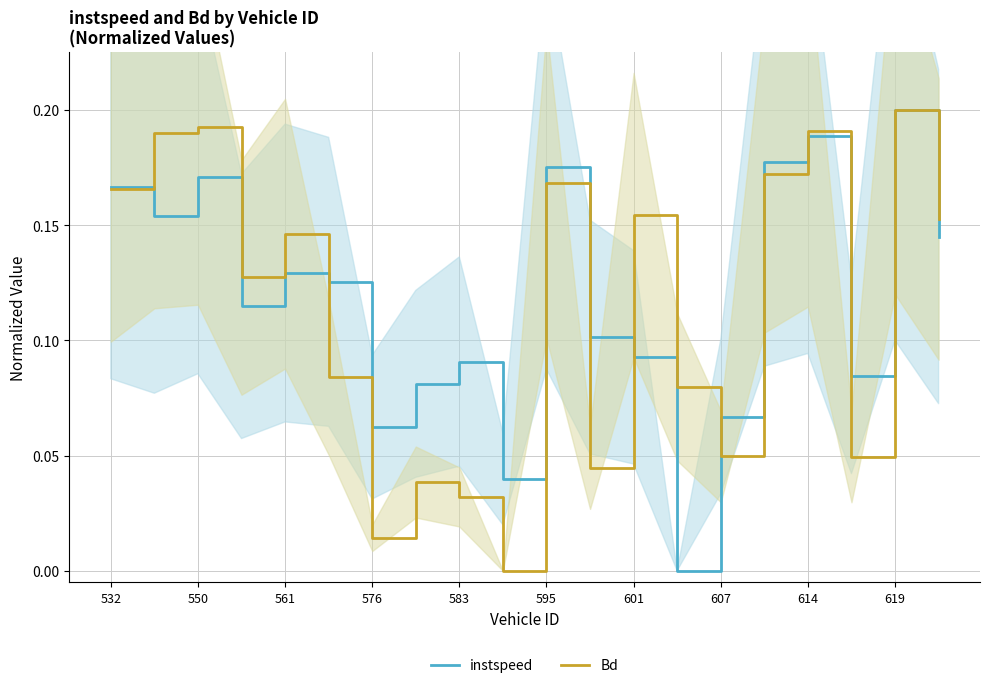

How many intersections are there between instspeed and Bd?

6